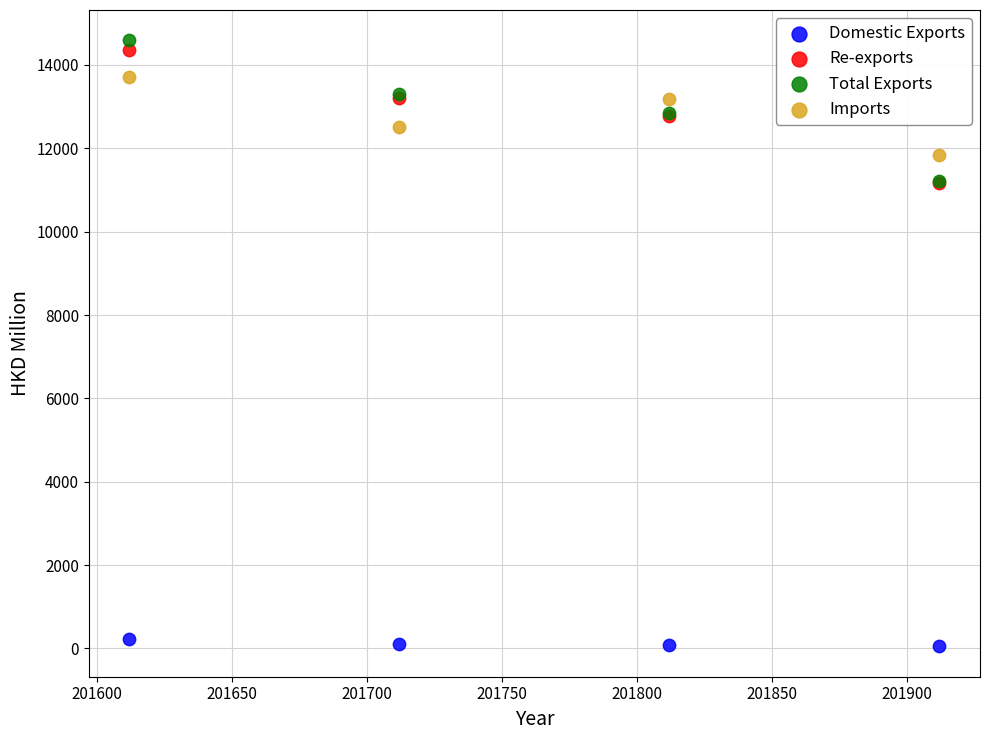

Which series contains the highest Y value?

Total Exports